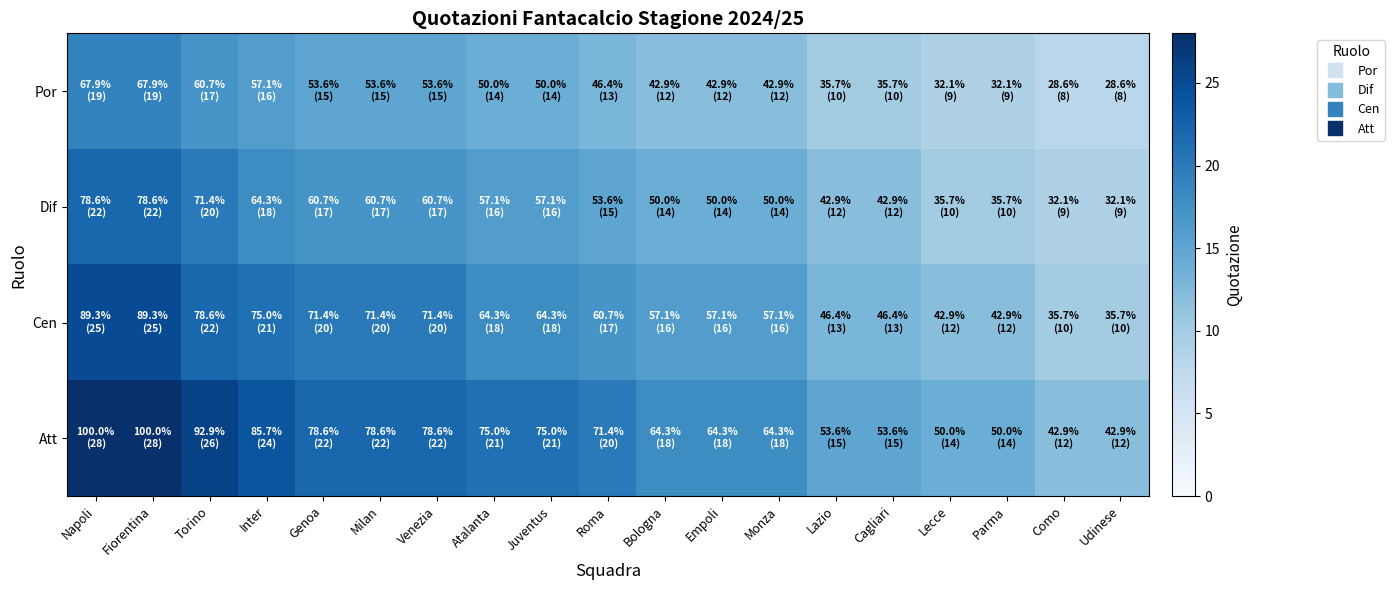

Reading left to right, list all the values displayed in this chart.

Por: Napoli=19	Fiorentina=19	Torino=17	Inter=16	Genoa=15	Milan=15	Venezia=15	Atalanta=14	Juventus=14	Roma=13	Bologna=12	Empoli=12	Monza=12	Lazio=10	Cagliari=10	Lecce=9	Parma=9	Como=8	Udinese=8
Dif: Napoli=22	Fiorentina=22	Torino=20	Inter=18	Genoa=17	Milan=17	Venezia=17	Atalanta=16	Juventus=16	Roma=15	Bologna=14	Empoli=14	Monza=14	Lazio=12	Cagliari=12	Lecce=10	Parma=10	Como=9	Udinese=9
Cen: Napoli=25	Fiorentina=25	Torino=22	Inter=21	Genoa=20	Milan=20	Venezia=20	Atalanta=18	Juventus=18	Roma=17	Bologna=16	Empoli=16	Monza=16	Lazio=13	Cagliari=13	Lecce=12	Parma=12	Como=10	Udinese=10
Att: Napoli=28	Fiorentina=28	Torino=26	Inter=24	Genoa=22	Milan=22	Venezia=22	Atalanta=21	Juventus=21	Roma=20	Bologna=18	Empoli=18	Monza=18	Lazio=15	Cagliari=15	Lecce=14	Parma=14	Como=12	Udinese=12